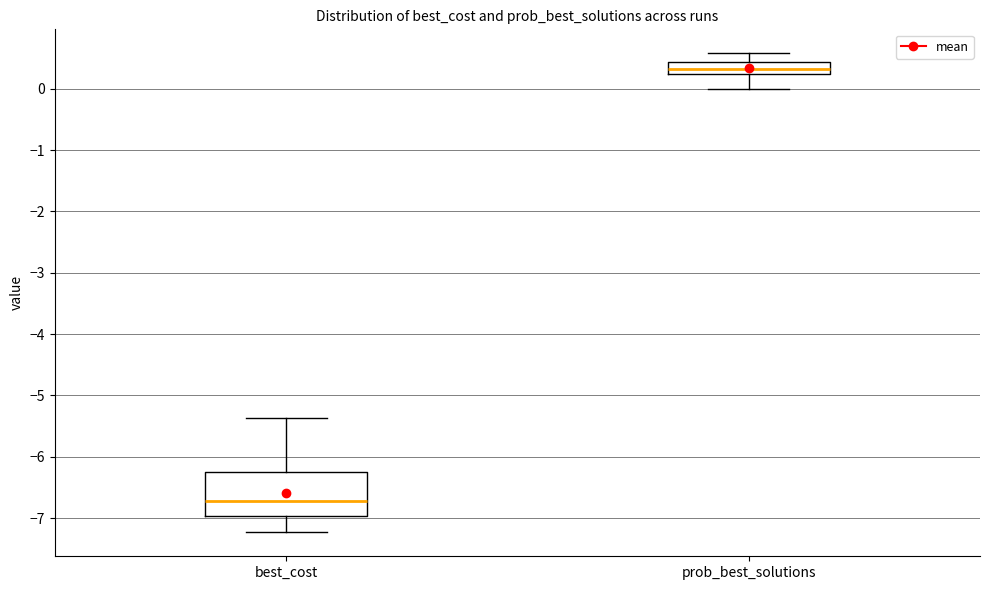

Where does the median line of the box for prob_best_solutions sit on the y-axis? The values are not printed on the chart, so give them approximately, as read against the axis.

0.3